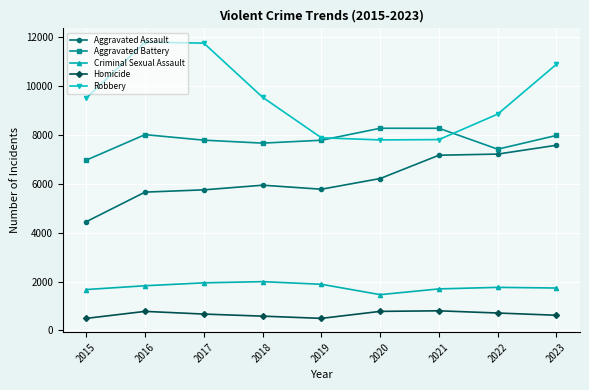

List the series in order of their peak value, lowest first.

Homicide, Criminal Sexual Assault, Aggravated Assault, Aggravated Battery, Robbery